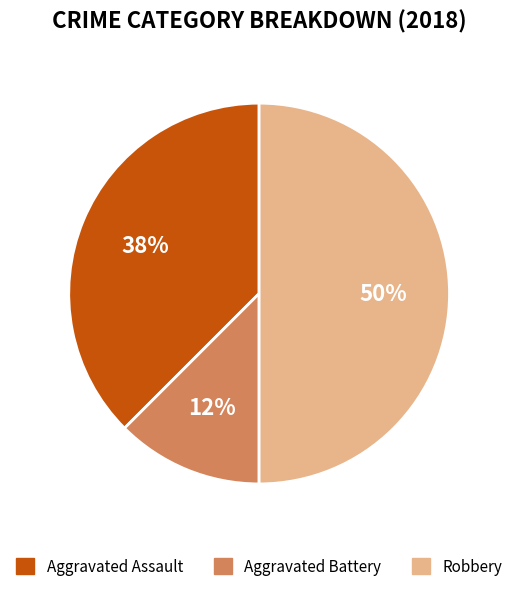

What percentage is the Robbery slice, to the nearest percent?

50%